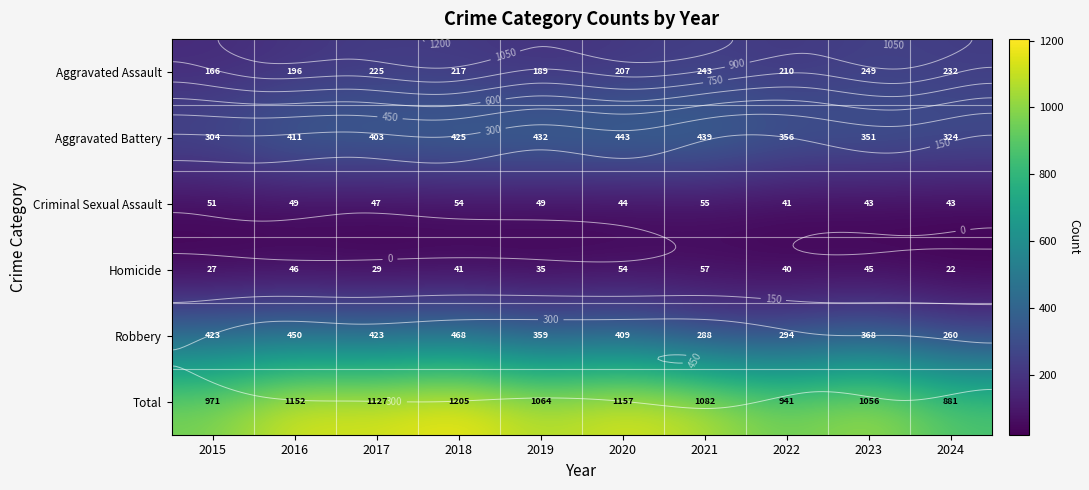

What is the lowest value of the Robbery series?

260